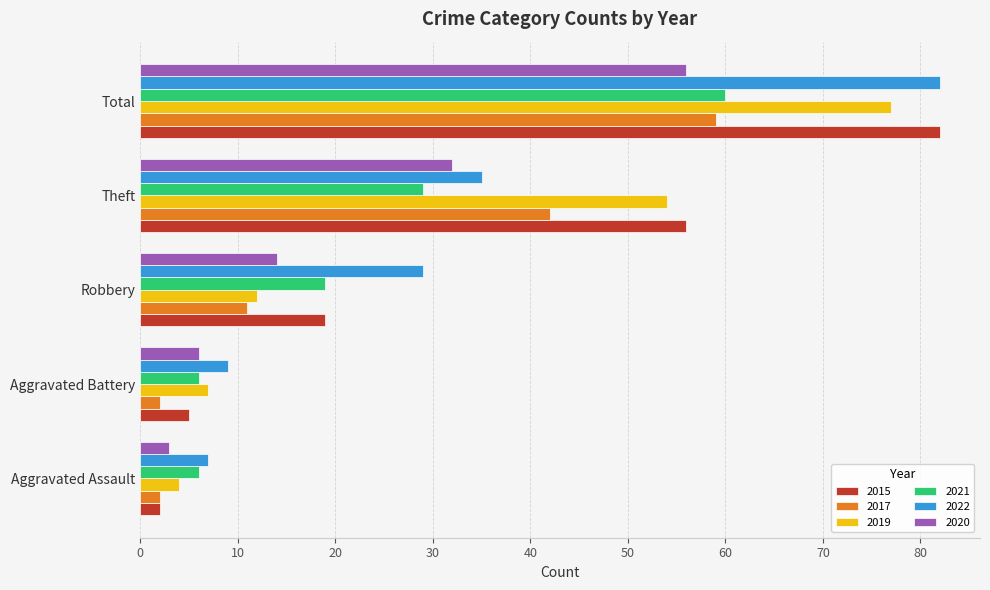

What is the total value across all series at Robbery?

104